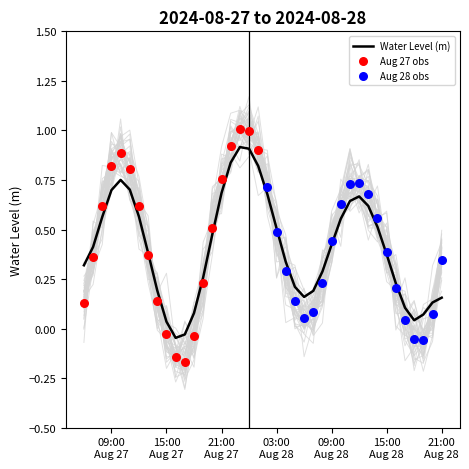

What is the change in value from 2024-08-27 18:00:00 to 2024-08-28 13:00:00?

+0.5